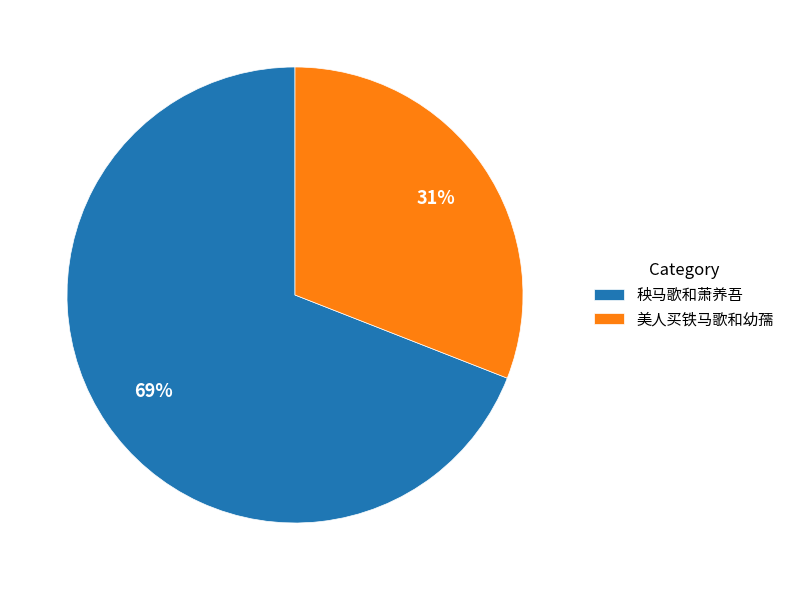

What is the smallest slice in the pie chart?

美人买铁马歌和幼孺